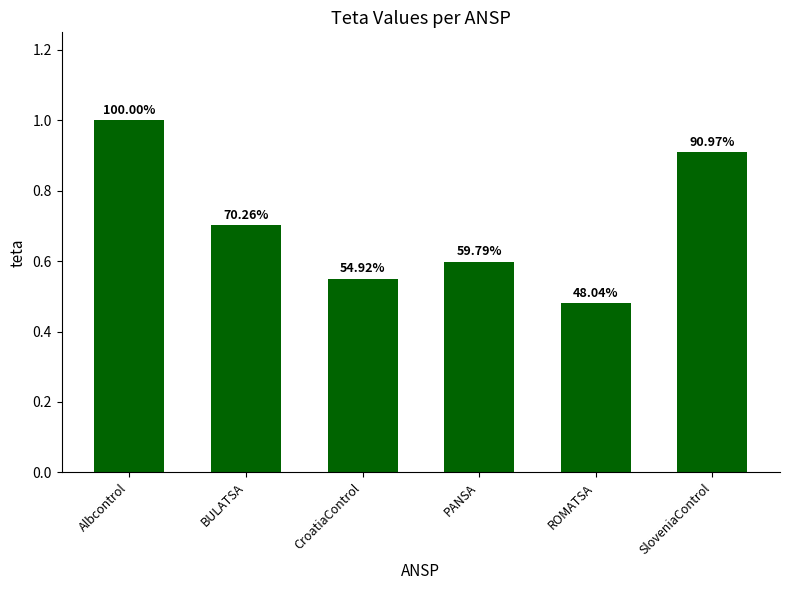

Rank the categories by value from lowest to highest.

ROMATSA, CroatiaControl, PANSA, BULATSA, SloveniaControl, Albcontrol